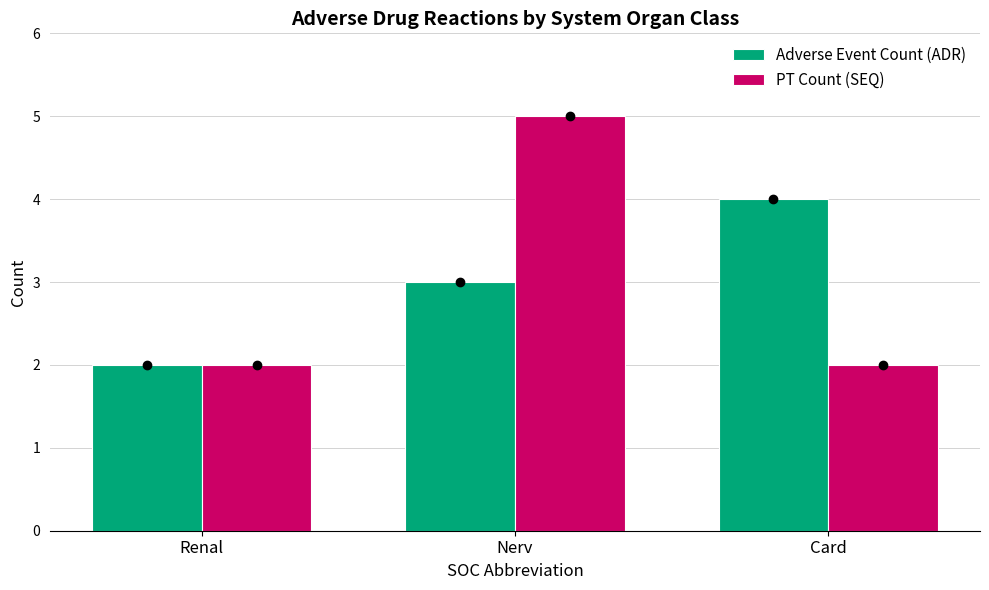

At which category is the sum across all series the highest?

Nerv